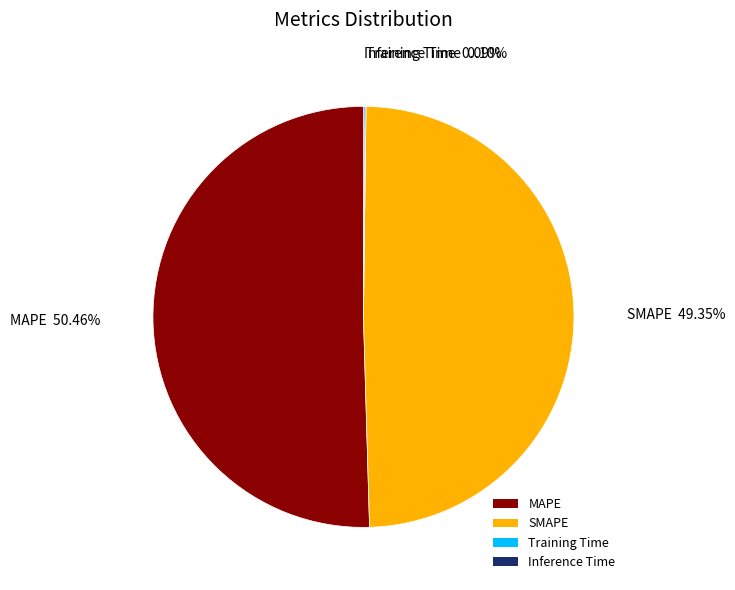

To the nearest percent, what is the difference between the largest and smallest slice percentages?

50%